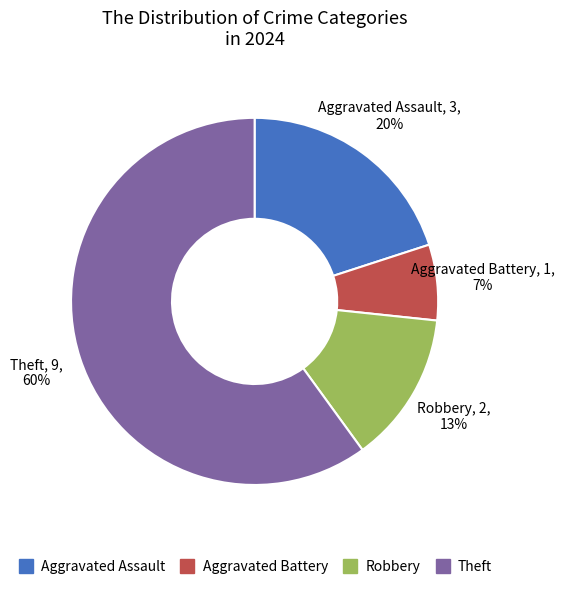

To the nearest percent, what is the difference between the largest and smallest slice percentages?

53%